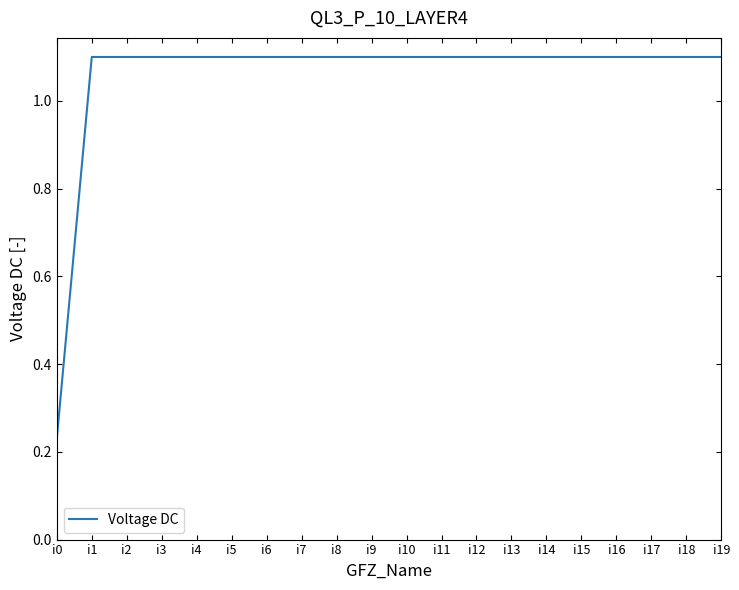

The chart shows a value of 1.1 at i9. True or false?

True